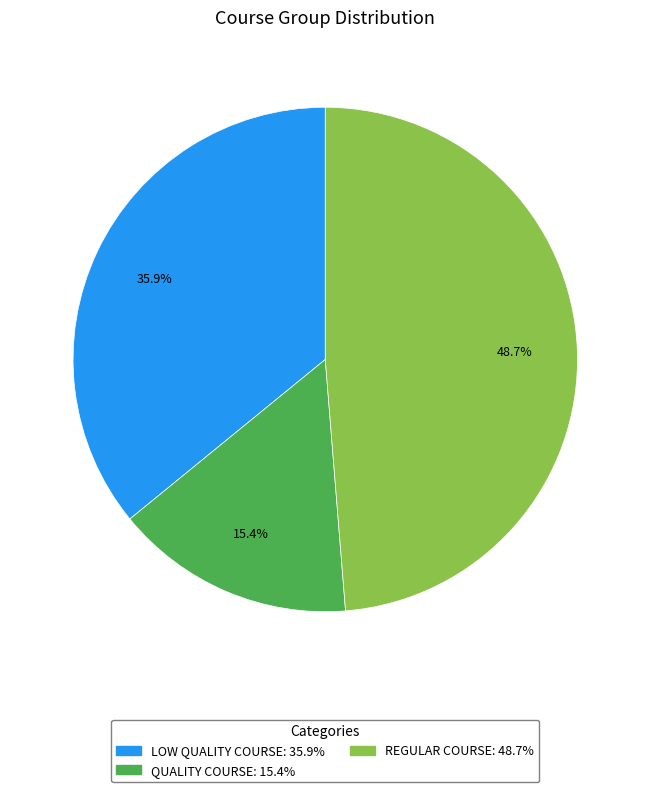

Is there a majority slice in this chart?

No